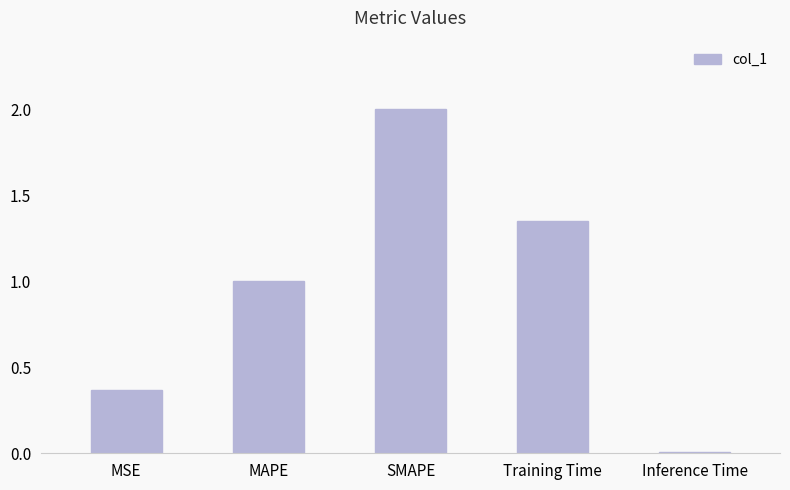

What is the ratio of the value at Training Time to the value at SMAPE?

0.7